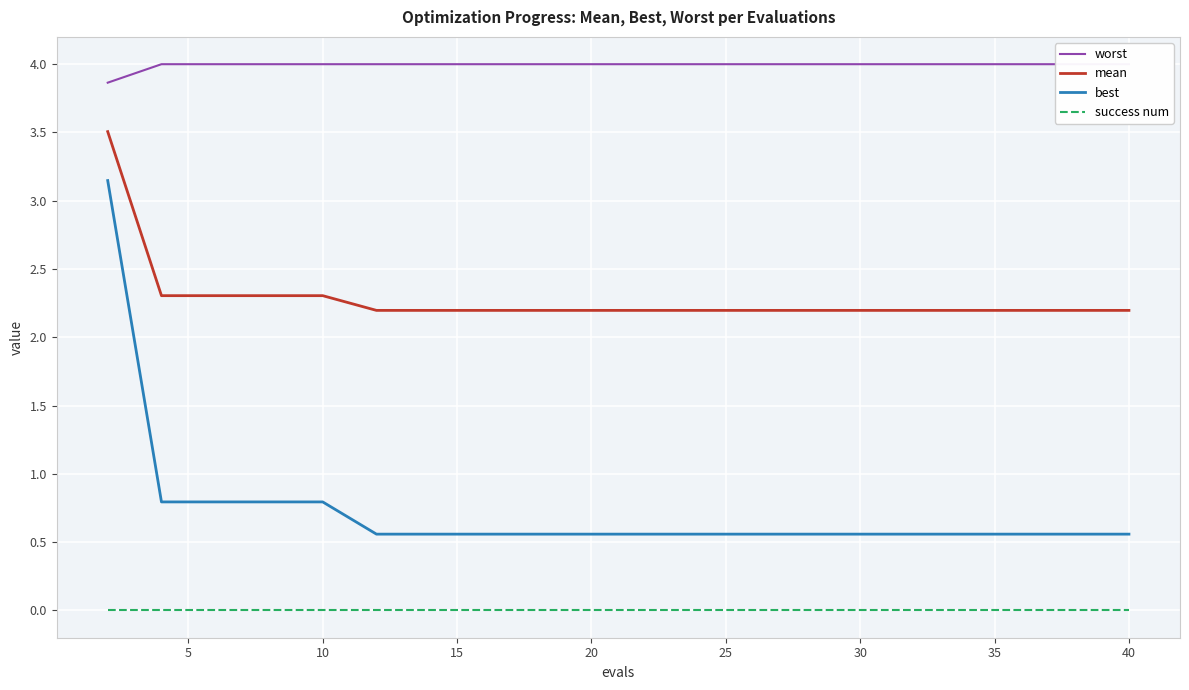

True or false: success num has more than 0 points higher than both neighbors.

False